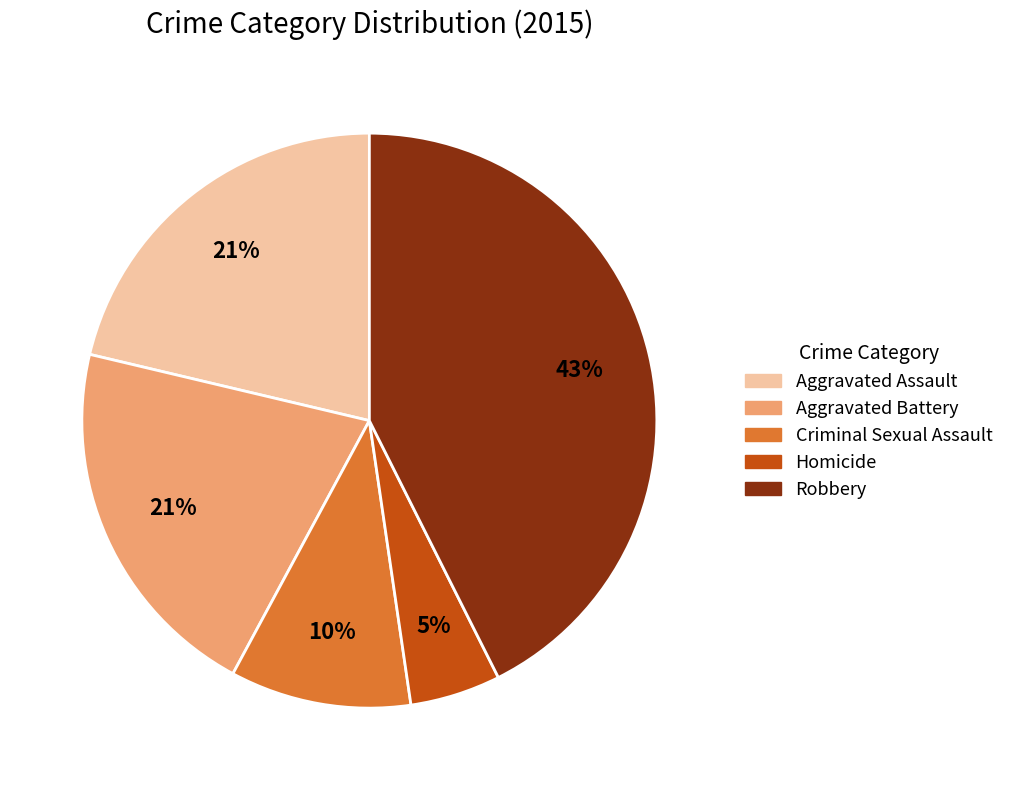

Approximately how many times larger is the value at Aggravated Assault compared to Robbery?

0.5